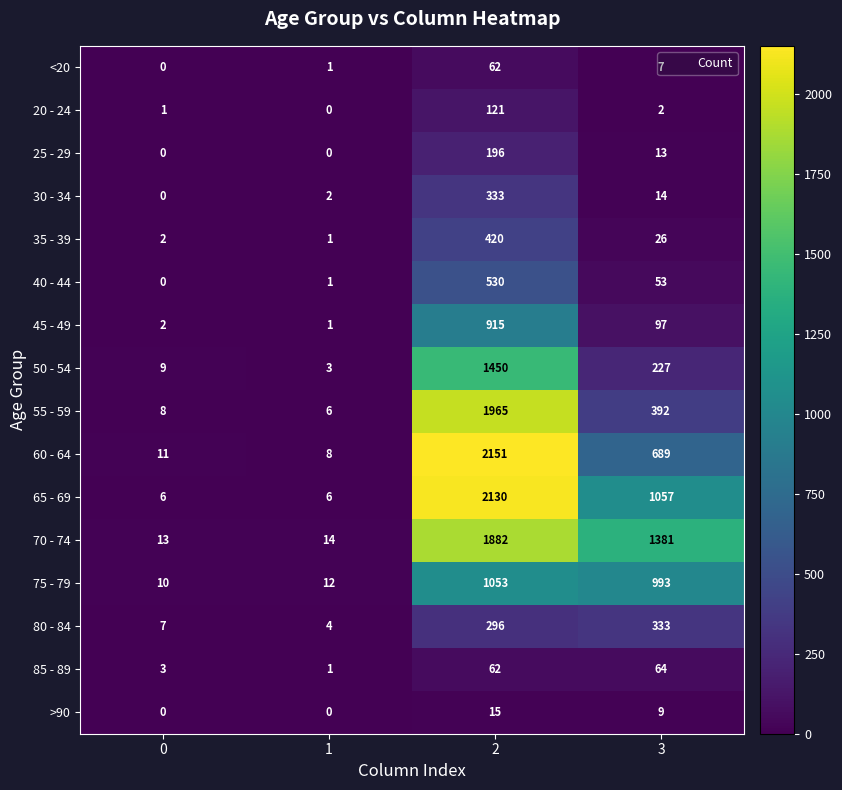

At how many categories does at least one series exceed 341?

2